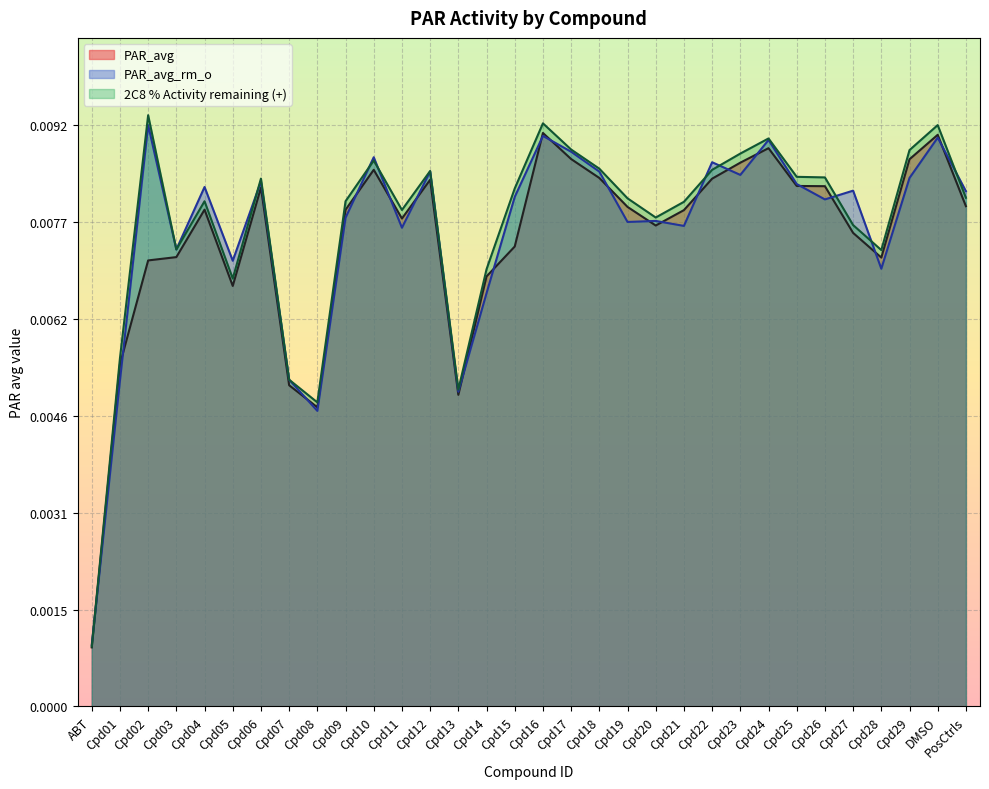

Rank the series at Cpd24 from highest to lowest value.

2C8 % Activity remaining (+), PAR_avg_rm_o, PAR_avg